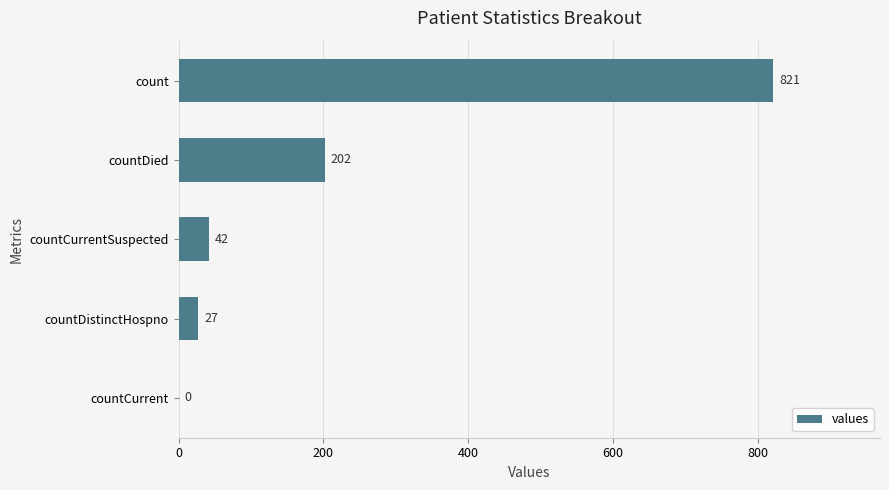

Approximately how many times larger is the value at countDied compared to countCurrentSuspected?

4.8